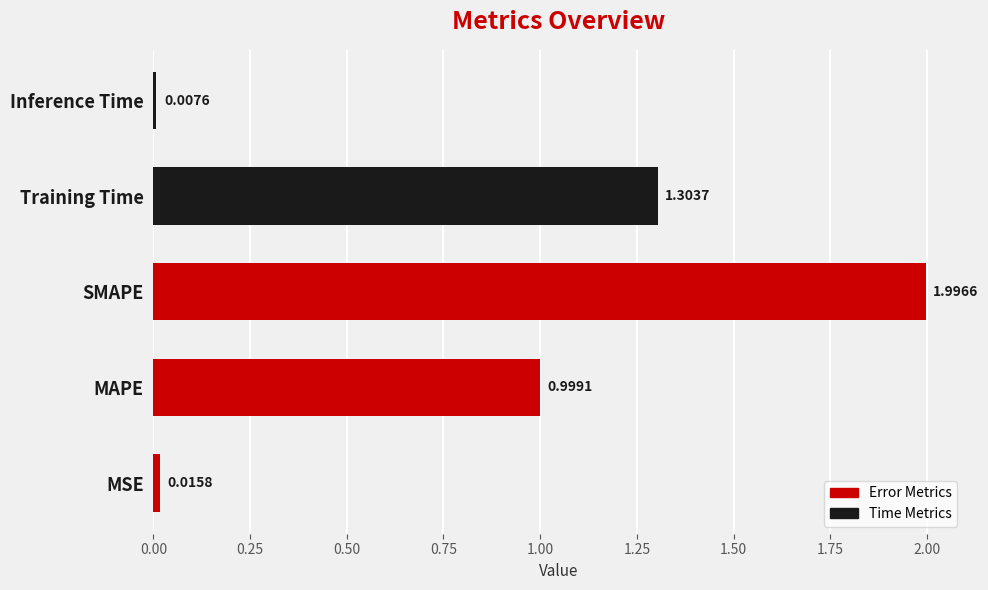

What is the difference between the values at SMAPE and MSE?

2.0